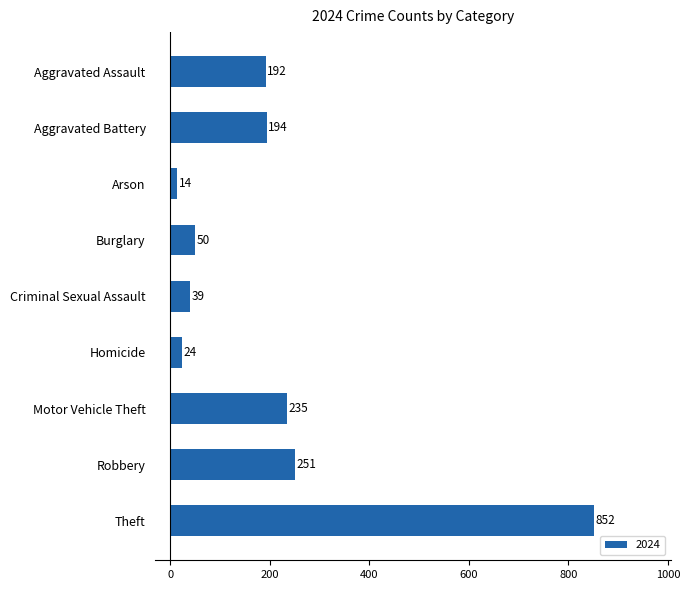

What is the approximate value at Robbery, to the nearest 100?

300